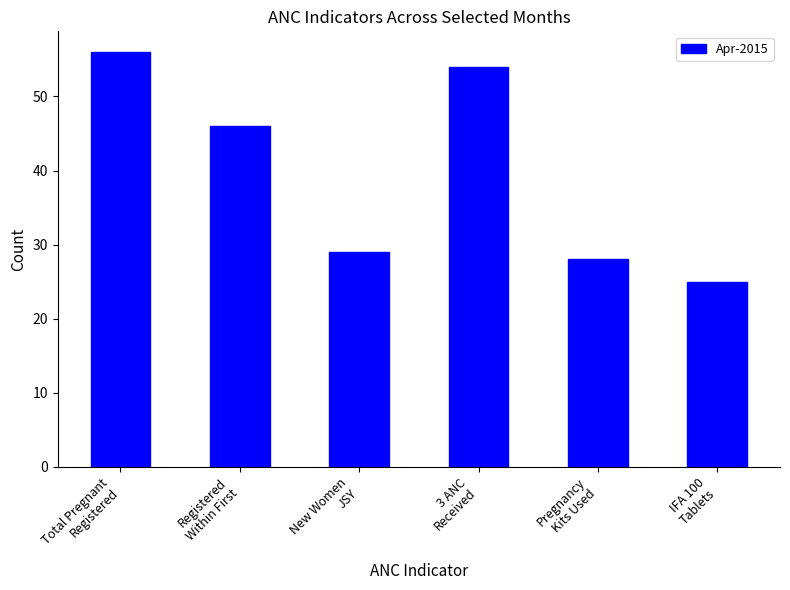

What is the average value?

40